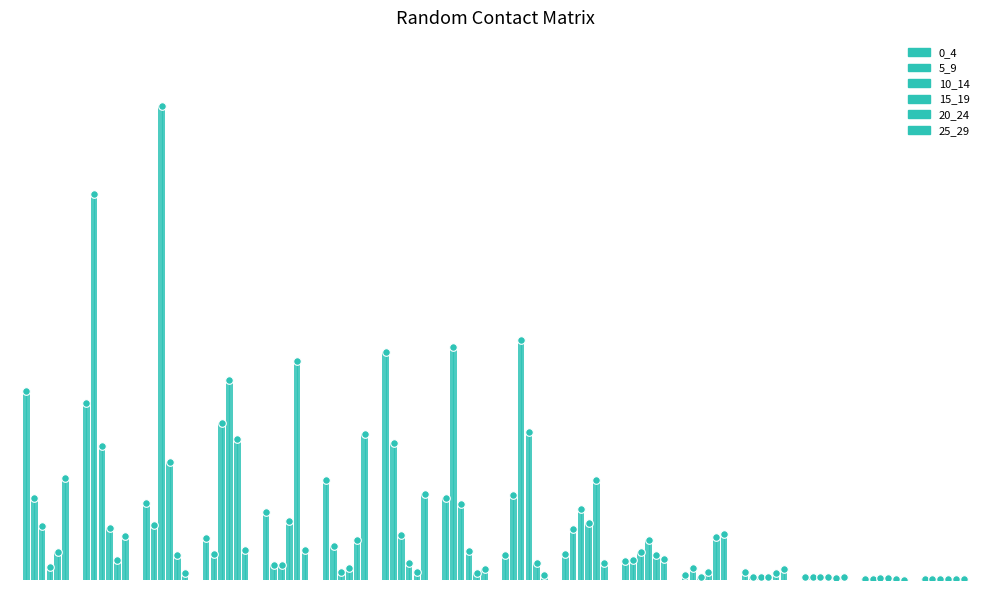

Which series contains the lowest Y value?

25_29